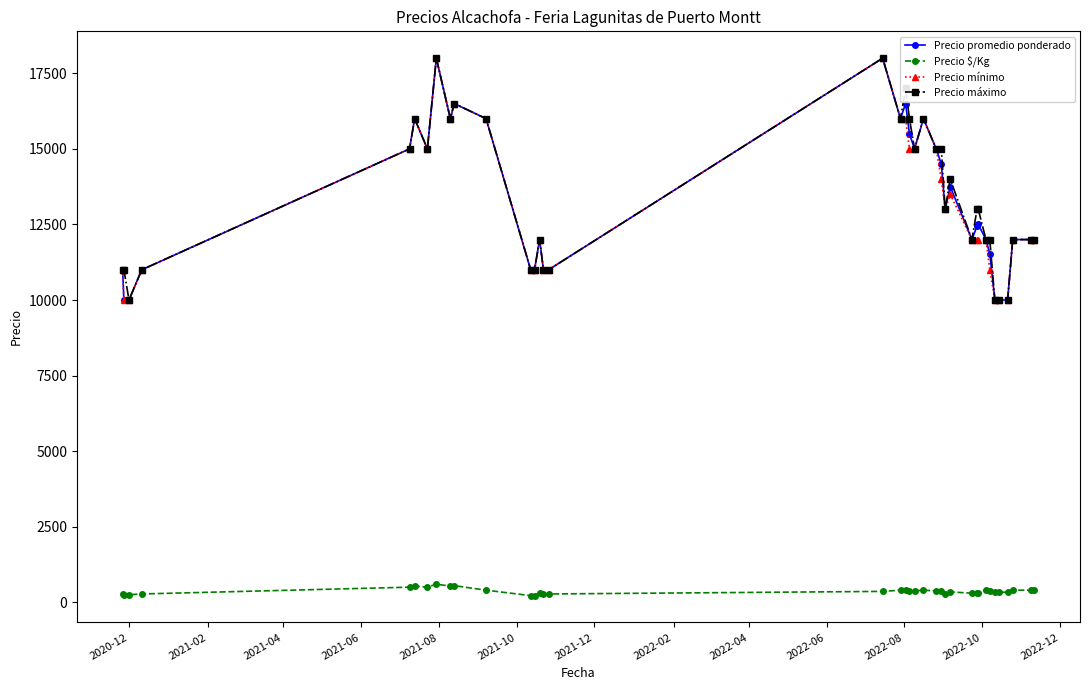

What is the value of the Precio promedio ponderado point at the 2nd from the left?

10000